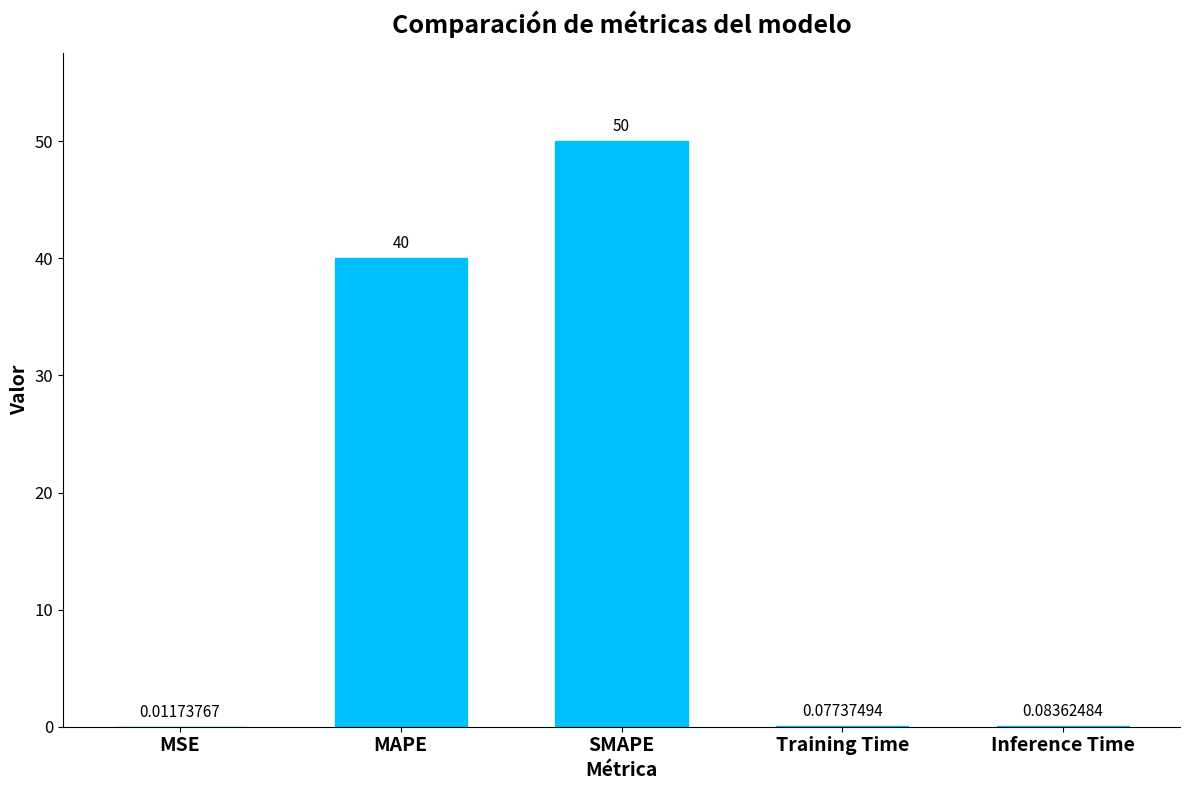

The value at SMAPE is 50.0. True or false?

True